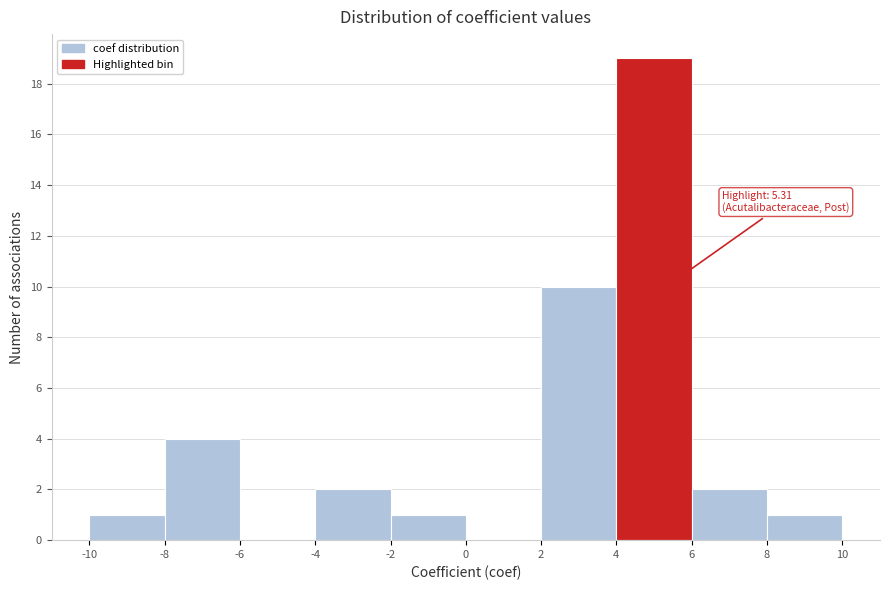

Which range on the x-axis has the tallest bar?

4 to 6